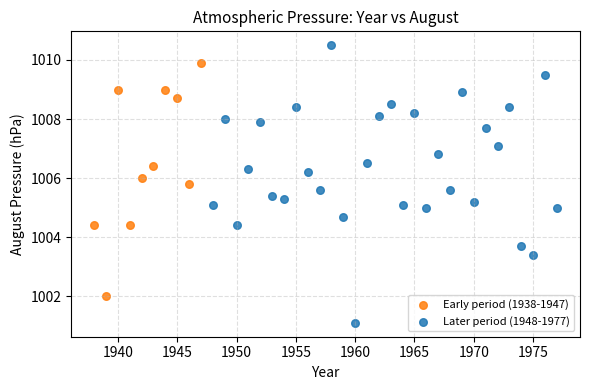

Which series has the widest spread of Y values?

Later period (1948-1977)